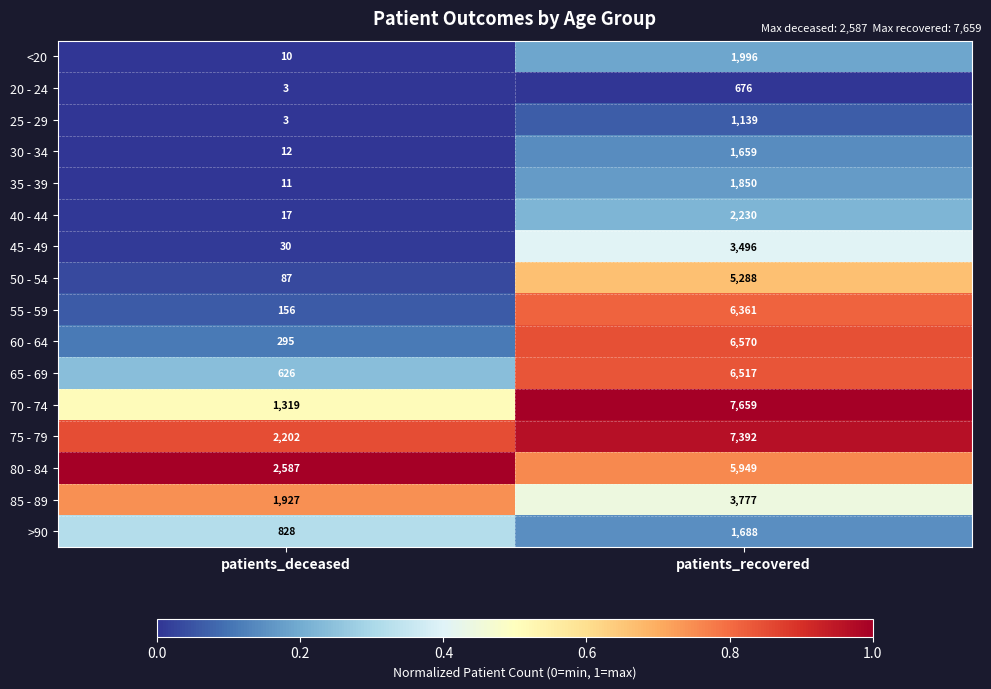

Between patients_deceased and patients_recovered, which series saw the biggest shift?

70 - 74